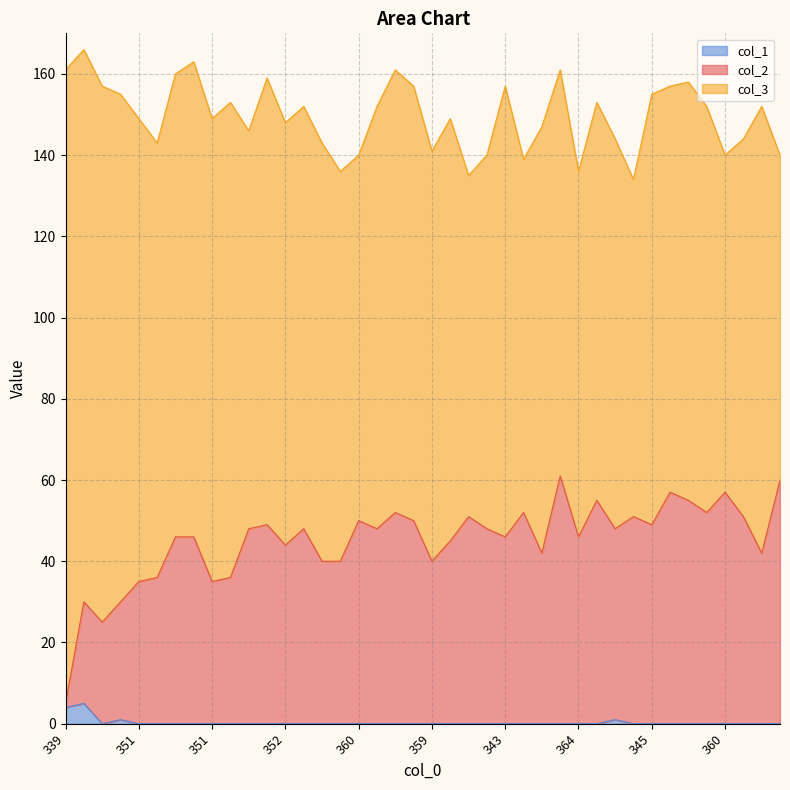

What is the highest value of the col_1 series?

5